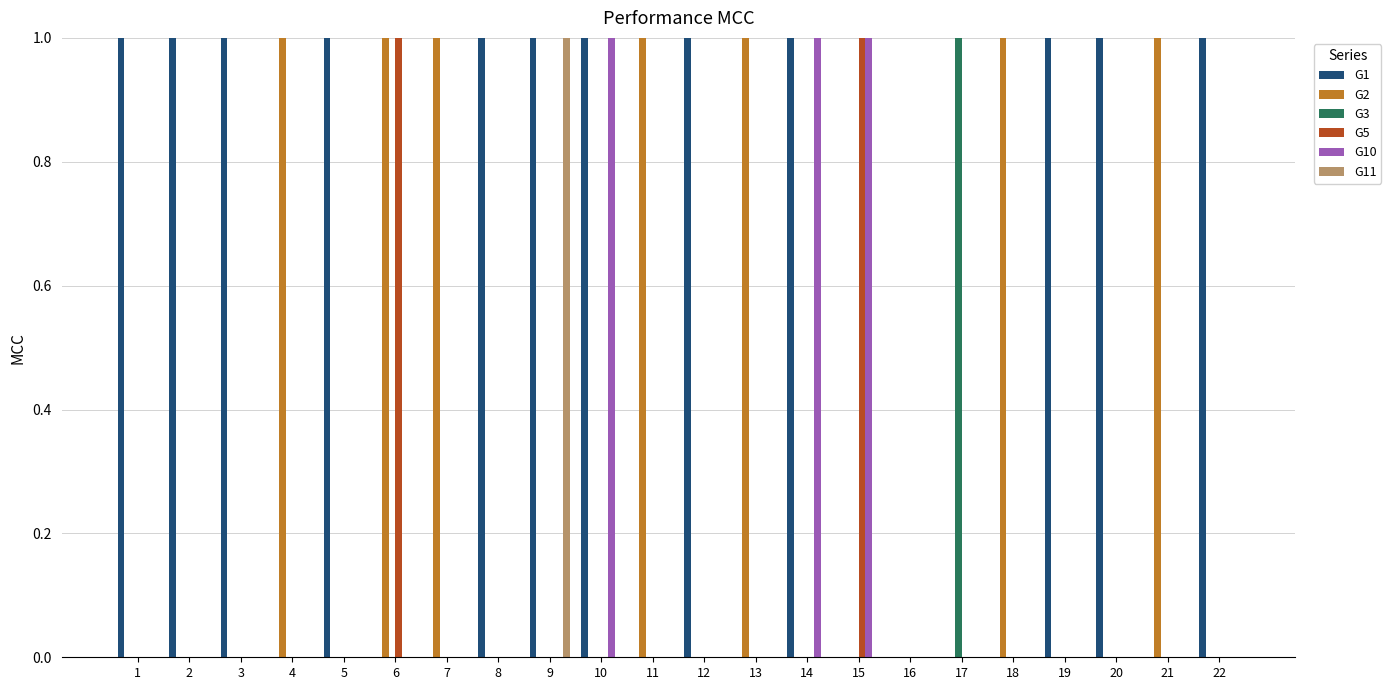

At which label does G11 reach its peak?

9